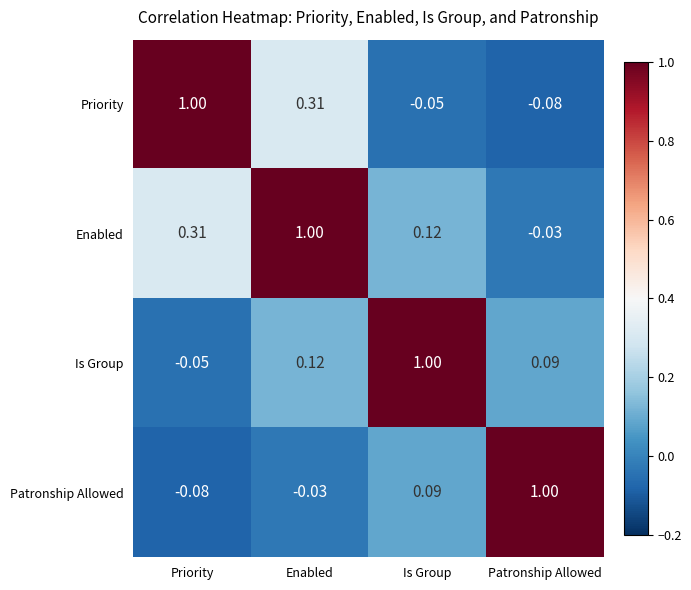

Which category has the lowest value in the Priority series?

Patronship Allowed